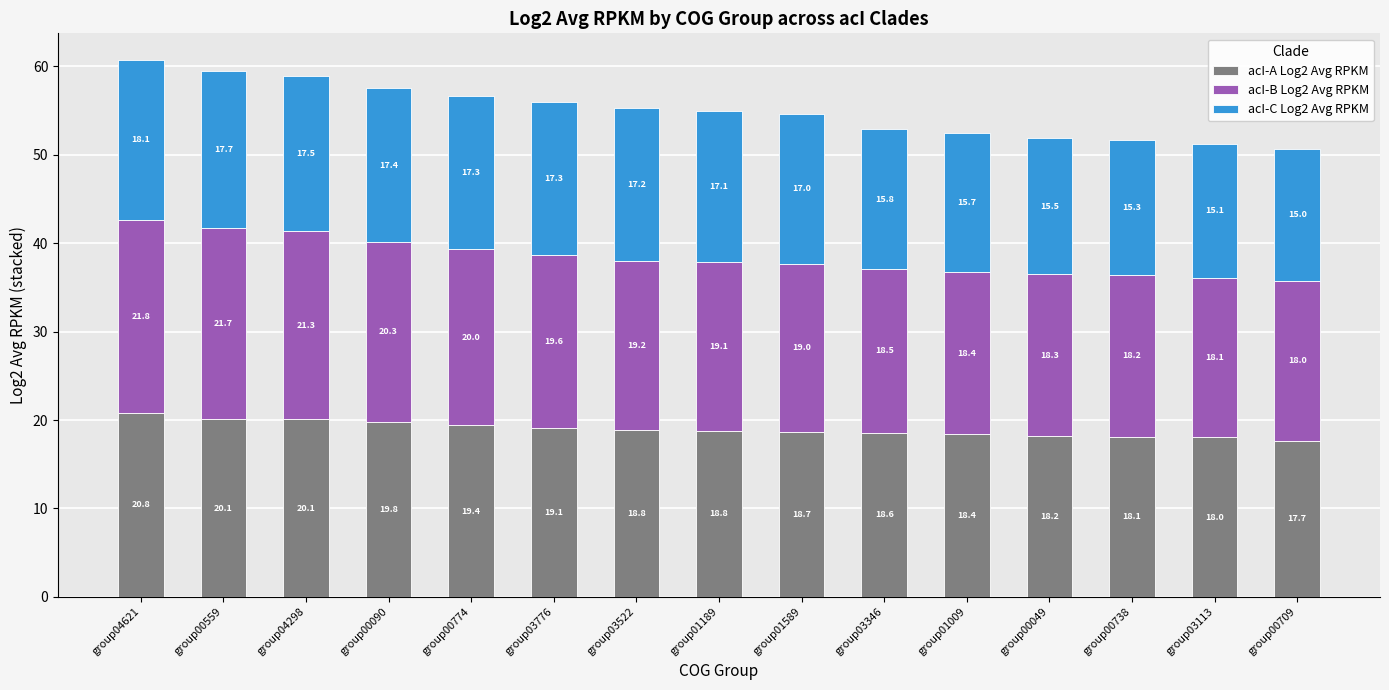

Reading left to right, list the values for the acI-A Log2 Avg RPKM series.

20.8	20.1	20.1	19.8	19.4	19.1	18.8	18.8	18.7	18.6	18.4	18.2	18.1	18.0	17.7